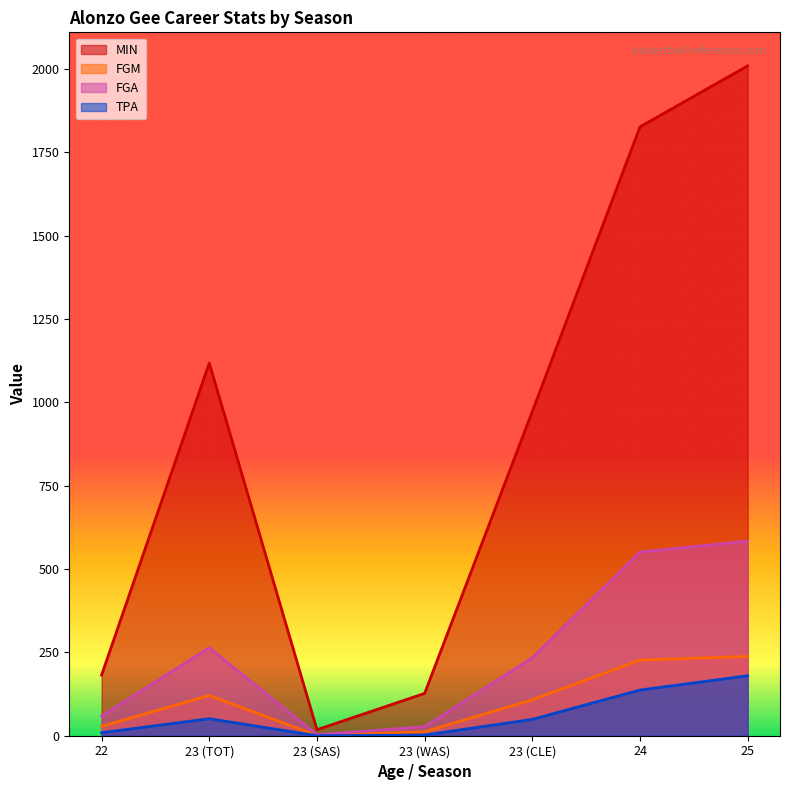

Reading left to right, transcribe all the data shown in this chart.

MIN: 22=182	23 (TOT)=1118	23 (SAS)=18	23 (WAS)=127	23 (CLE)=973	24=1827	25=2010
FGM: 22=28	23 (TOT)=121	23 (SAS)=1	23 (WAS)=12	23 (CLE)=108	24=227	25=238
FGA: 22=59	23 (TOT)=264	23 (SAS)=3	23 (WAS)=27	23 (CLE)=234	24=551	25=584
TPA: 22=9	23 (TOT)=51	23 (SAS)=0	23 (WAS)=2	23 (CLE)=49	24=137	25=180